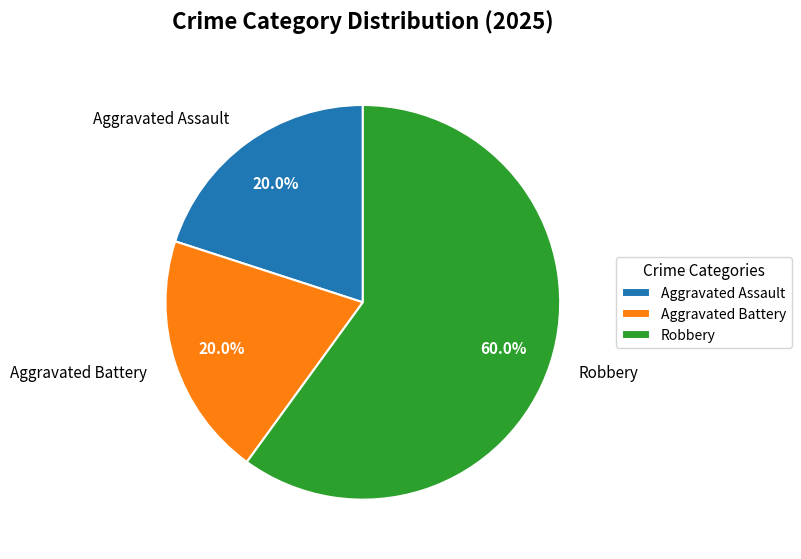

Which slice is the largest?

Robbery